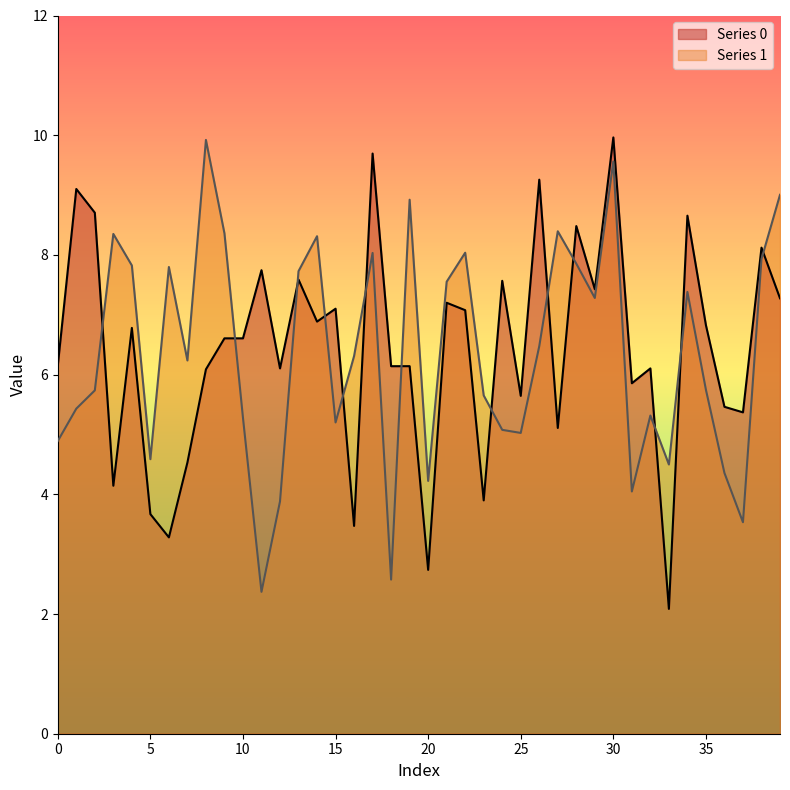

What is the value of the Series 1 point at the 35th from the left?

7.4